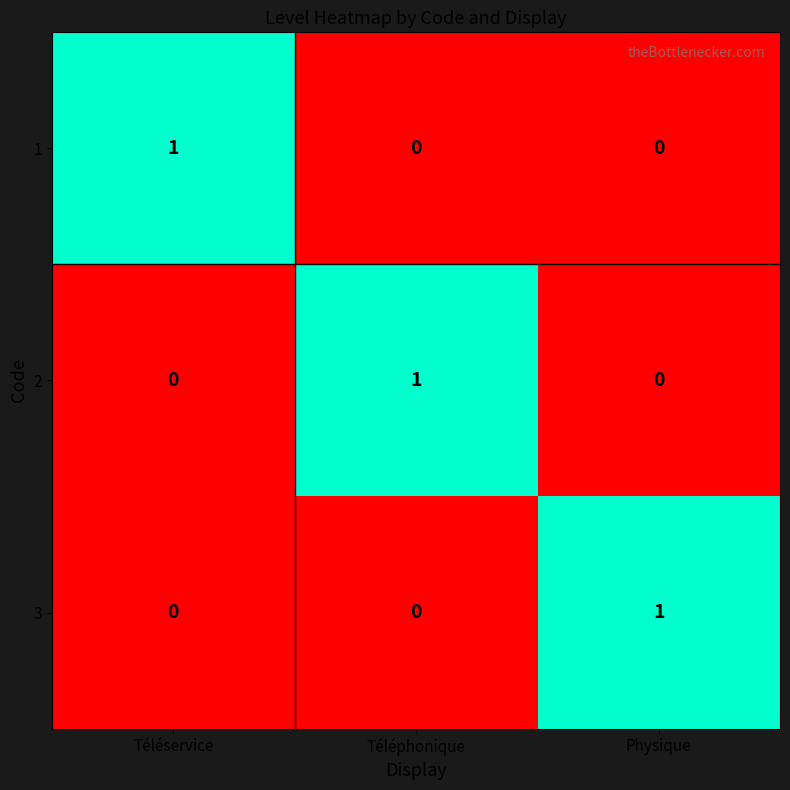

How many 2 values are between 0 and 1?

3